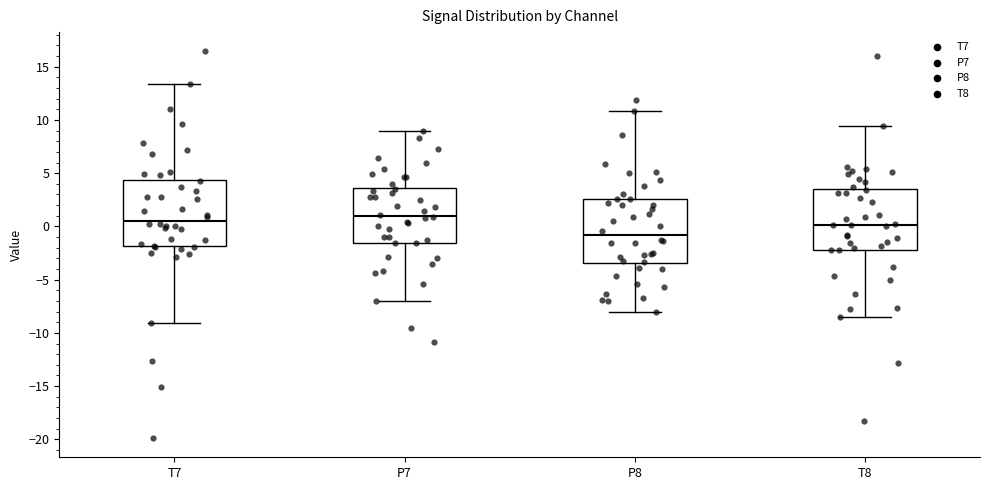

Which box has the lowest median line?

P8